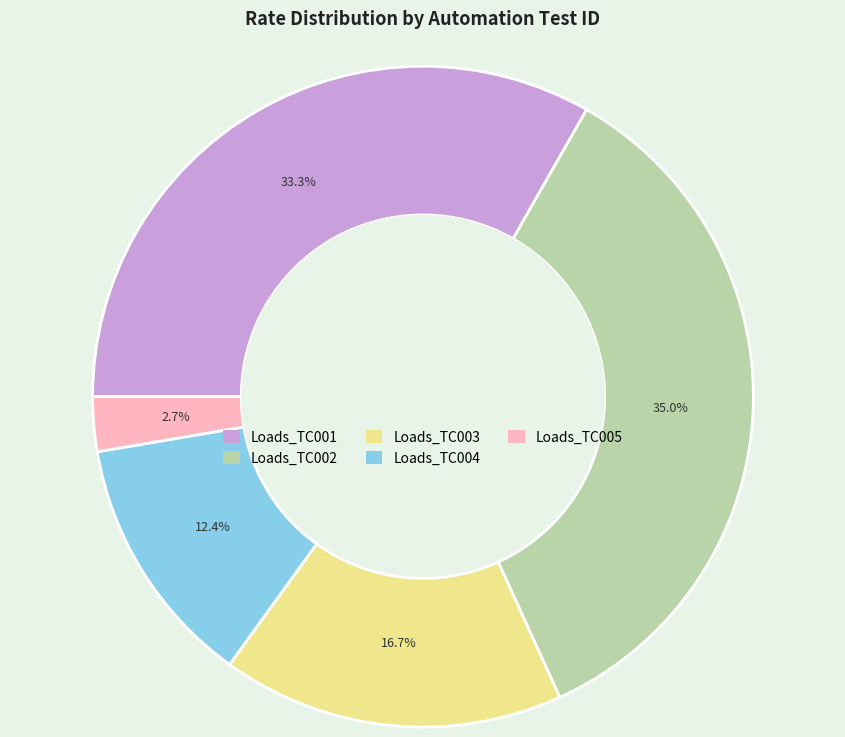

The Loads_TC005 slice represents 3% of the pie. True or false?

True